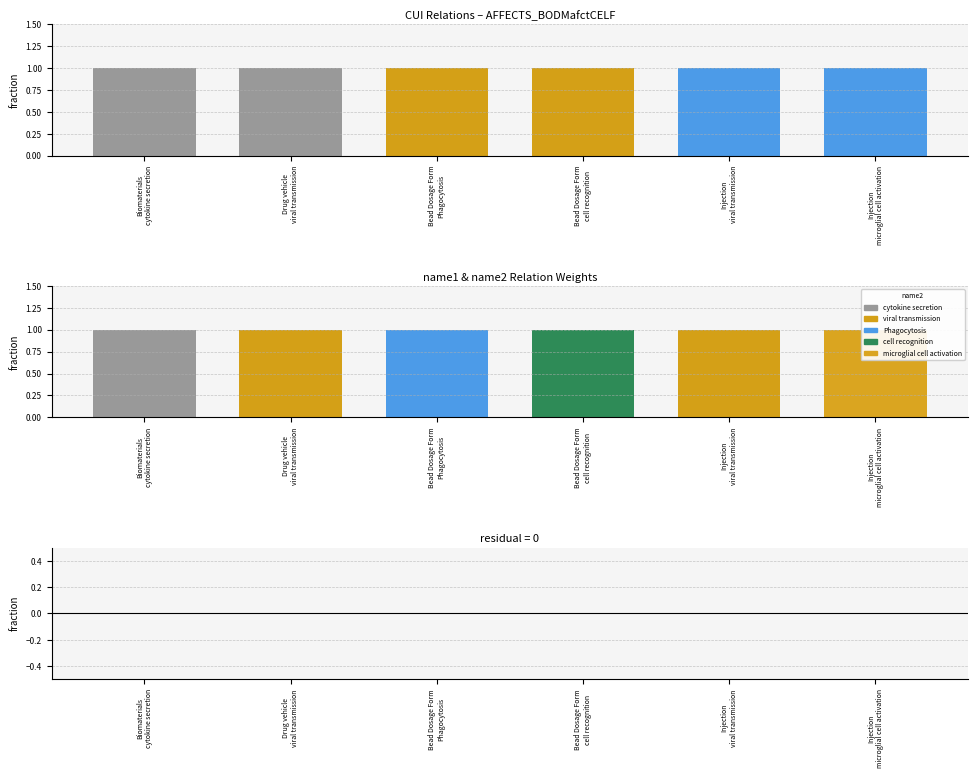

Reading left to right, extract all data points from this chart.

weight: 1	1	1	1	1	1
residual: 0	0	0	0	0	0